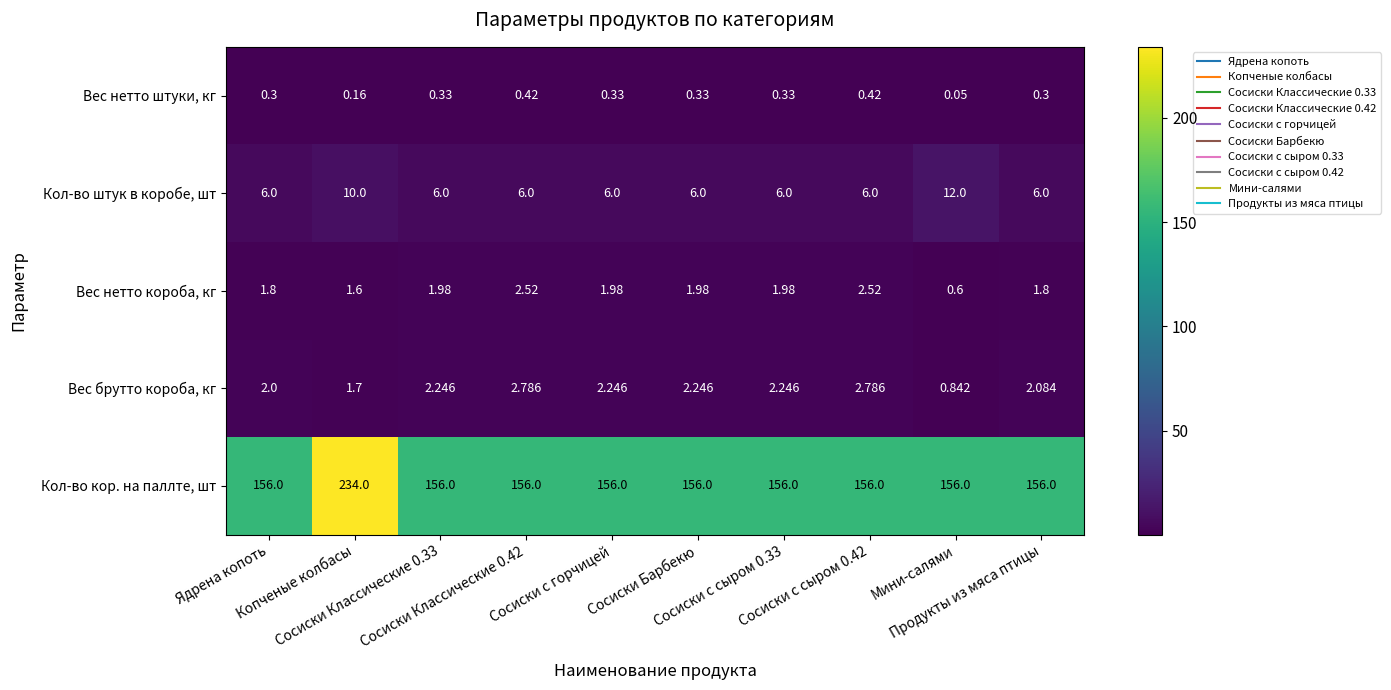

Which series has the widest spread of values?

Кол-во кор. на паллте, шт